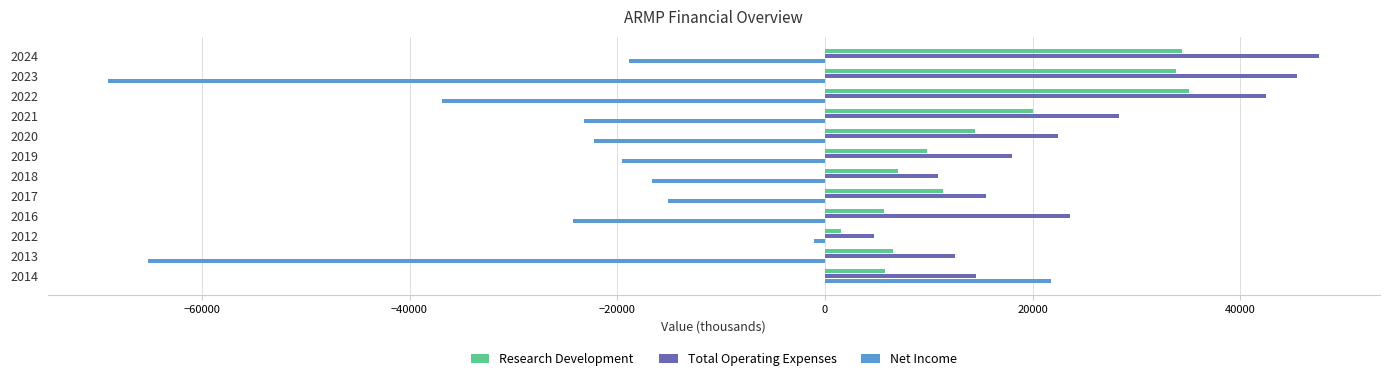

How many positive values does the Net Income series have?

1